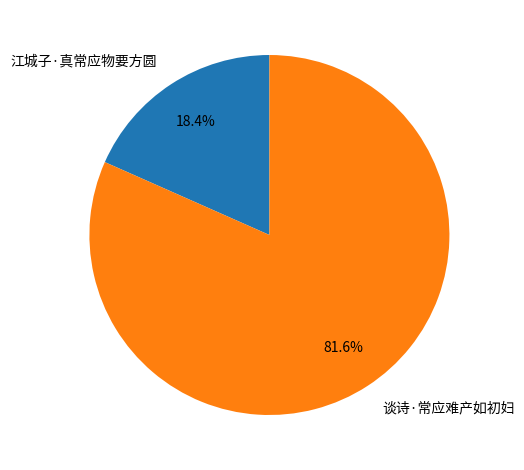

To the nearest percent, what portion does 江城子·真常应物要方圆 represent?

18%